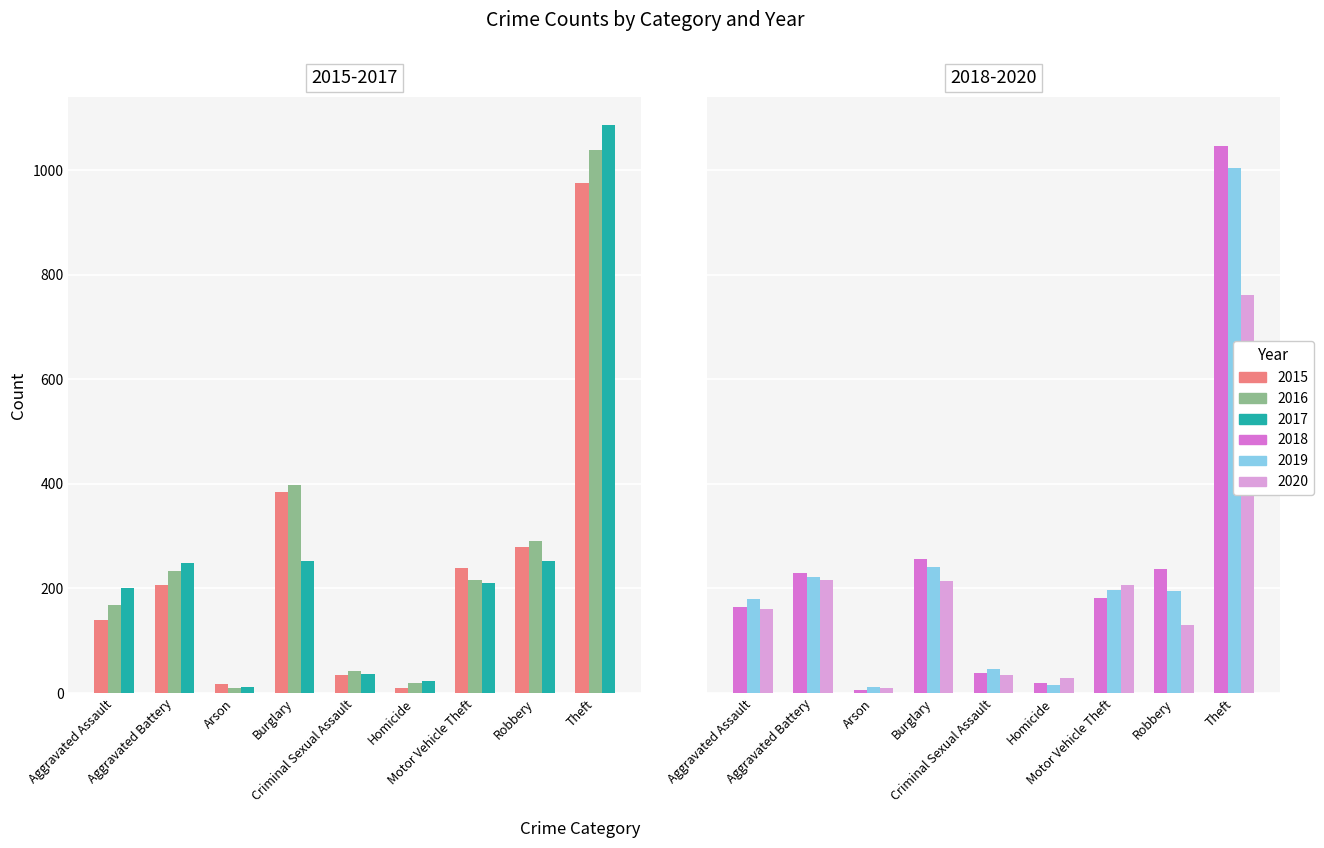

What is the label of the 8th bar from the left?

Robbery